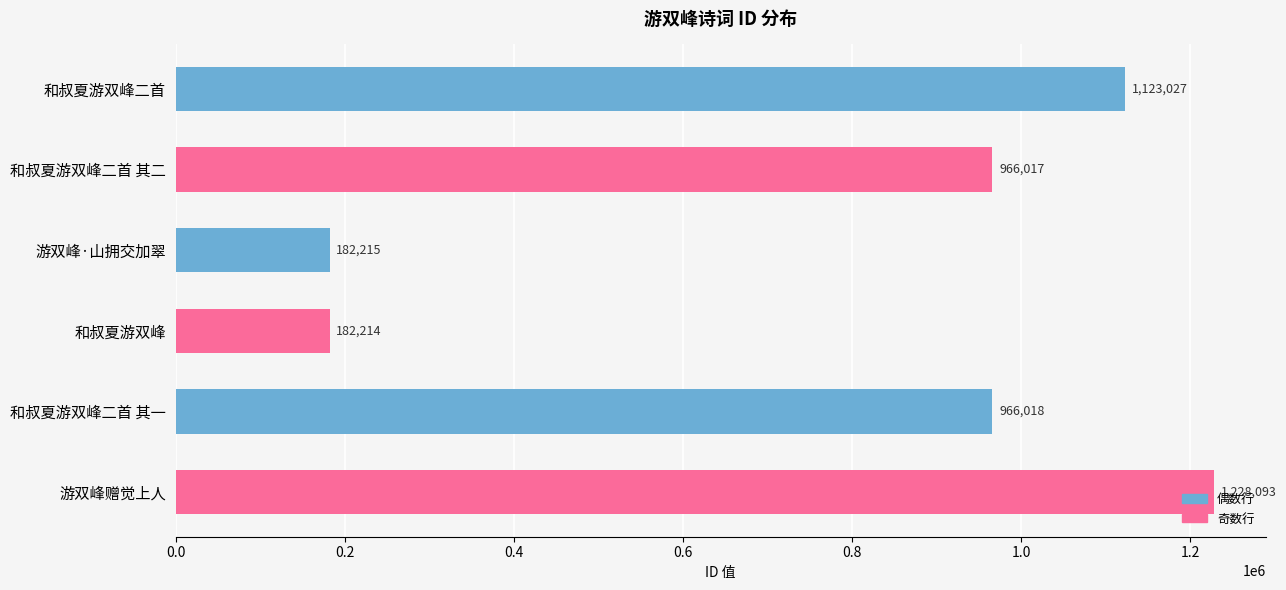

List the labels in order of value, smallest first.

和叔夏游双峰, 游双峰·山拥交加翠, 和叔夏游双峰二首 其二, 和叔夏游双峰二首 其一, 和叔夏游双峰二首, 游双峰赠觉上人